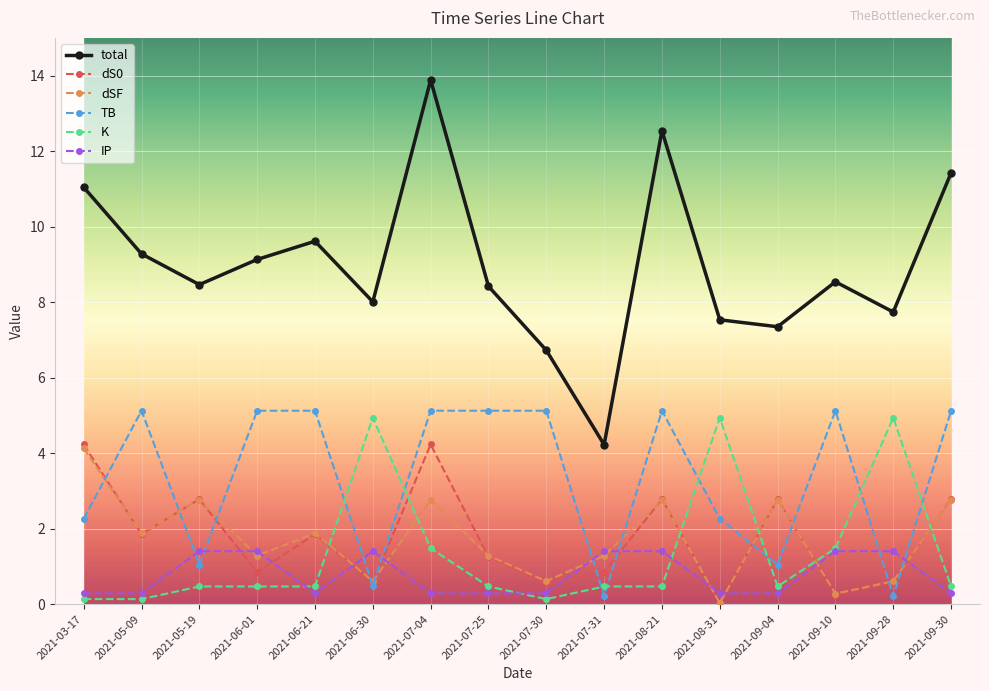

Which series has the largest range (max minus min)?

total